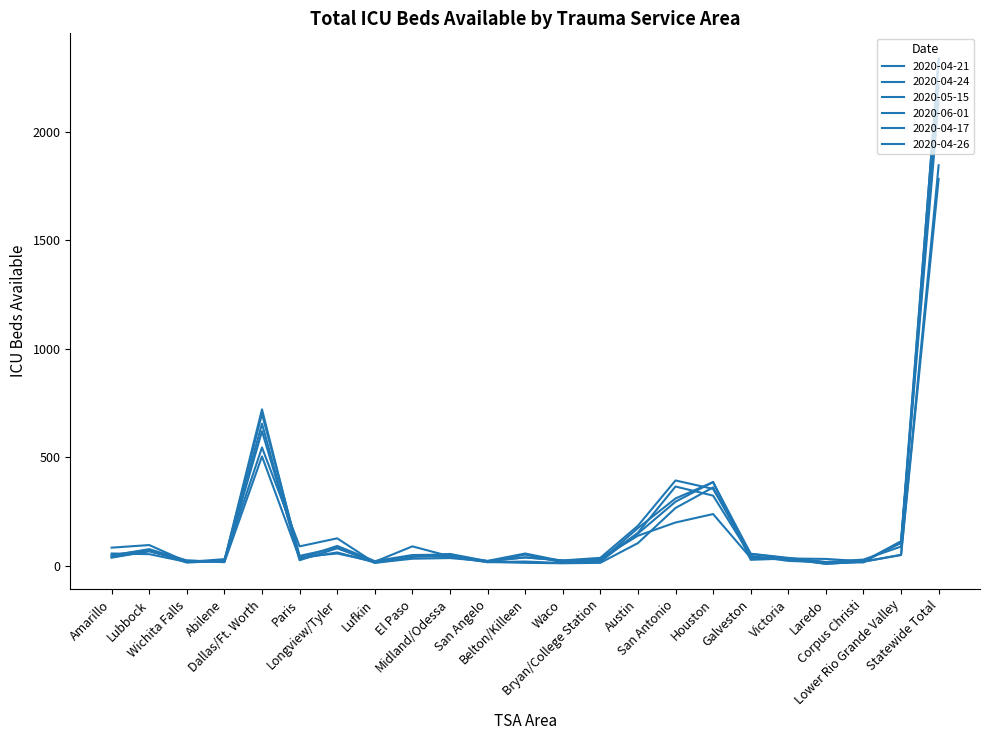

At how many categories does at least one series exceed 2195?

1